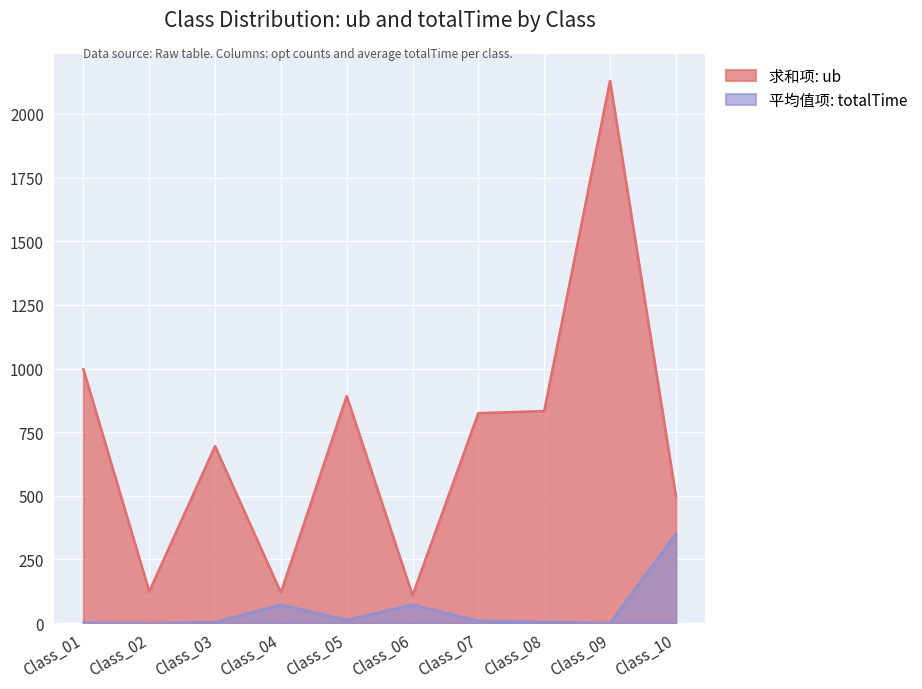

What are all the series names shown in the legend?

求和项: ub, 平均值项: totalTime